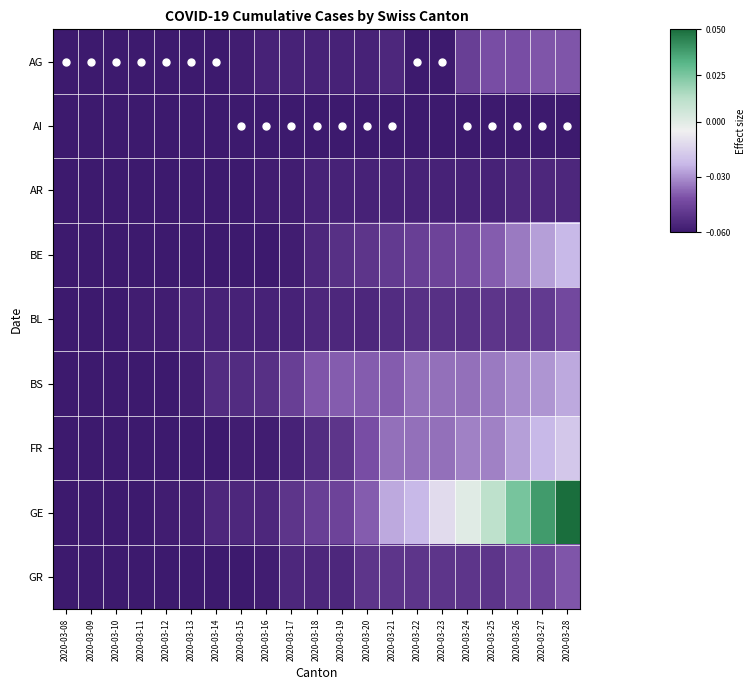

Reading left to right, list all the values displayed in this chart.

row_0: 2020-03-08=-0.1	2020-03-09=-0.1	2020-03-10=-0.1	2020-03-11=-0.1	2020-03-12=-0.1	2020-03-13=-0.1	2020-03-14=-0.1	2020-03-15=-0.1	2020-03-16=-0.1	2020-03-17=-0.1	2020-03-18=-0.1	2020-03-19=-0.1	2020-03-20=-0.1	2020-03-21=-0.1	2020-03-22=-0.1	2020-03-23=-0.1	2020-03-24=-0.0	2020-03-25=-0.0	2020-03-26=-0.0	2020-03-27=-0.0	2020-03-28=-0.0
row_1: 2020-03-08=-0.1	2020-03-09=-0.1	2020-03-10=-0.1	2020-03-11=-0.1	2020-03-12=-0.1	2020-03-13=-0.1	2020-03-14=-0.1	2020-03-15=-0.1	2020-03-16=-0.1	2020-03-17=-0.1	2020-03-18=-0.1	2020-03-19=-0.1	2020-03-20=-0.1	2020-03-21=-0.1	2020-03-22=-0.1	2020-03-23=-0.1	2020-03-24=-0.1	2020-03-25=-0.1	2020-03-26=-0.1	2020-03-27=-0.1	2020-03-28=-0.1
row_2: 2020-03-08=-0.1	2020-03-09=-0.1	2020-03-10=-0.1	2020-03-11=-0.1	2020-03-12=-0.1	2020-03-13=-0.1	2020-03-14=-0.1	2020-03-15=-0.1	2020-03-16=-0.1	2020-03-17=-0.1	2020-03-18=-0.1	2020-03-19=-0.1	2020-03-20=-0.1	2020-03-21=-0.1	2020-03-22=-0.1	2020-03-23=-0.1	2020-03-24=-0.1	2020-03-25=-0.1	2020-03-26=-0.1	2020-03-27=-0.1	2020-03-28=-0.1
row_3: 2020-03-08=-0.1	2020-03-09=-0.1	2020-03-10=-0.1	2020-03-11=-0.1	2020-03-12=-0.1	2020-03-13=-0.1	2020-03-14=-0.1	2020-03-15=-0.1	2020-03-16=-0.1	2020-03-17=-0.1	2020-03-18=-0.1	2020-03-19=-0.1	2020-03-20=-0.1	2020-03-21=-0.0	2020-03-22=-0.0	2020-03-23=-0.0	2020-03-24=-0.0	2020-03-25=-0.0	2020-03-26=-0.0	2020-03-27=-0.0	2020-03-28=-0.0
row_4: 2020-03-08=-0.1	2020-03-09=-0.1	2020-03-10=-0.1	2020-03-11=-0.1	2020-03-12=-0.1	2020-03-13=-0.1	2020-03-14=-0.1	2020-03-15=-0.1	2020-03-16=-0.1	2020-03-17=-0.1	2020-03-18=-0.1	2020-03-19=-0.1	2020-03-20=-0.1	2020-03-21=-0.1	2020-03-22=-0.1	2020-03-23=-0.1	2020-03-24=-0.1	2020-03-25=-0.1	2020-03-26=-0.1	2020-03-27=-0.0	2020-03-28=-0.0
row_5: 2020-03-08=-0.1	2020-03-09=-0.1	2020-03-10=-0.1	2020-03-11=-0.1	2020-03-12=-0.1	2020-03-13=-0.1	2020-03-14=-0.1	2020-03-15=-0.1	2020-03-16=-0.1	2020-03-17=-0.0	2020-03-18=-0.0	2020-03-19=-0.0	2020-03-20=-0.0	2020-03-21=-0.0	2020-03-22=-0.0	2020-03-23=-0.0	2020-03-24=-0.0	2020-03-25=-0.0	2020-03-26=-0.0	2020-03-27=-0.0	2020-03-28=-0.0
row_6: 2020-03-08=-0.1	2020-03-09=-0.1	2020-03-10=-0.1	2020-03-11=-0.1	2020-03-12=-0.1	2020-03-13=-0.1	2020-03-14=-0.1	2020-03-15=-0.1	2020-03-16=-0.1	2020-03-17=-0.1	2020-03-18=-0.1	2020-03-19=-0.1	2020-03-20=-0.0	2020-03-21=-0.0	2020-03-22=-0.0	2020-03-23=-0.0	2020-03-24=-0.0	2020-03-25=-0.0	2020-03-26=-0.0	2020-03-27=-0.0	2020-03-28=-0.0
row_7: 2020-03-08=-0.1	2020-03-09=-0.1	2020-03-10=-0.1	2020-03-11=-0.1	2020-03-12=-0.1	2020-03-13=-0.1	2020-03-14=-0.1	2020-03-15=-0.1	2020-03-16=-0.1	2020-03-17=-0.1	2020-03-18=-0.0	2020-03-19=-0.0	2020-03-20=-0.0	2020-03-21=-0.0	2020-03-22=-0.0	2020-03-23=-0.0	2020-03-24=-0.0	2020-03-25=0.0	2020-03-26=0.0	2020-03-27=0.0	2020-03-28=0.0
row_8: 2020-03-08=-0.1	2020-03-09=-0.1	2020-03-10=-0.1	2020-03-11=-0.1	2020-03-12=-0.1	2020-03-13=-0.1	2020-03-14=-0.1	2020-03-15=-0.1	2020-03-16=-0.1	2020-03-17=-0.1	2020-03-18=-0.1	2020-03-19=-0.1	2020-03-20=-0.1	2020-03-21=-0.1	2020-03-22=-0.1	2020-03-23=-0.1	2020-03-24=-0.1	2020-03-25=-0.1	2020-03-26=-0.0	2020-03-27=-0.0	2020-03-28=-0.0